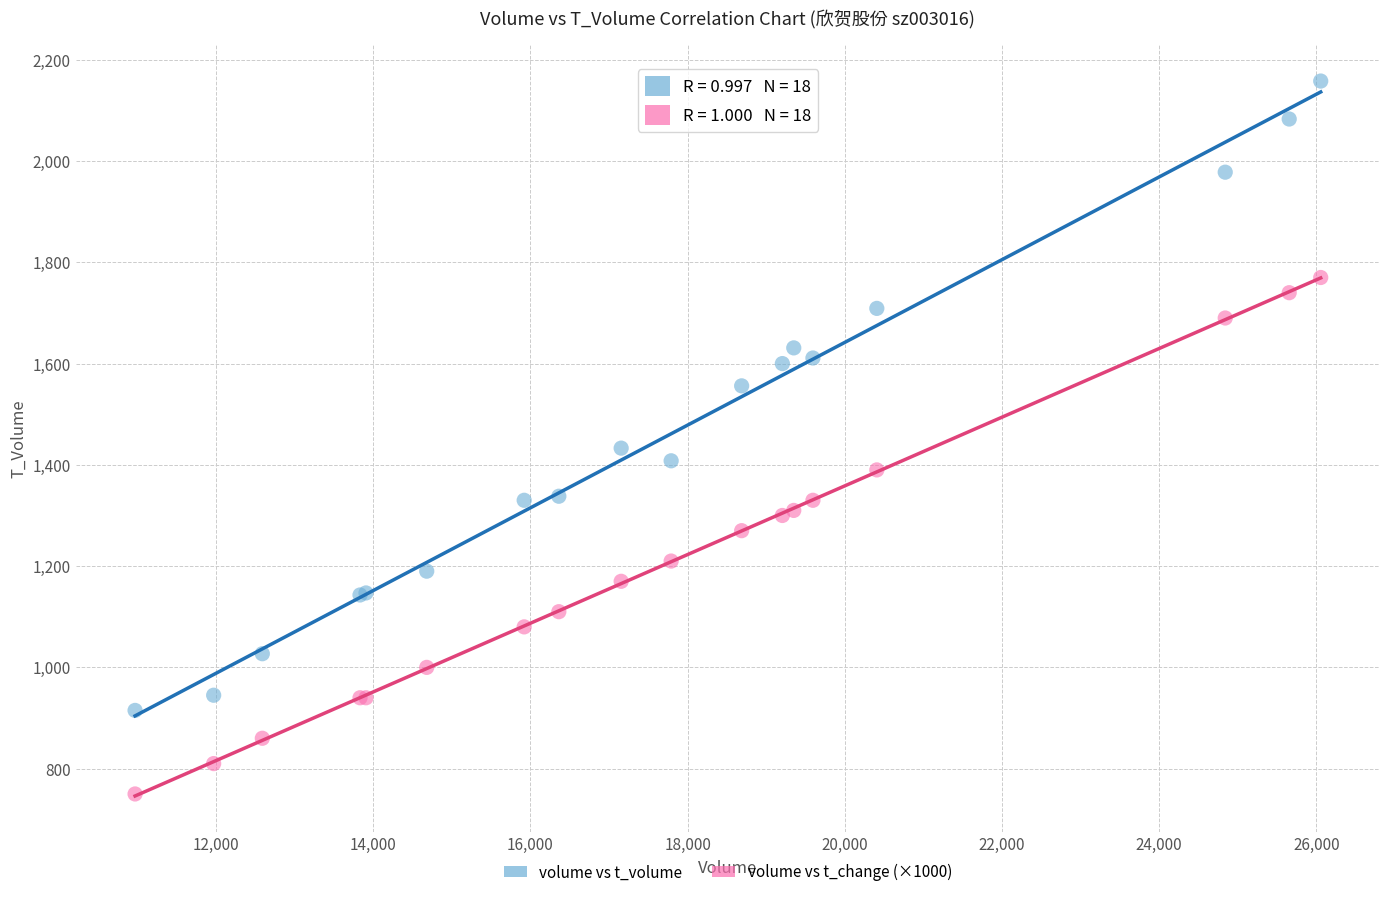

Which series reaches the maximum Y coordinate?

volume vs t_volume